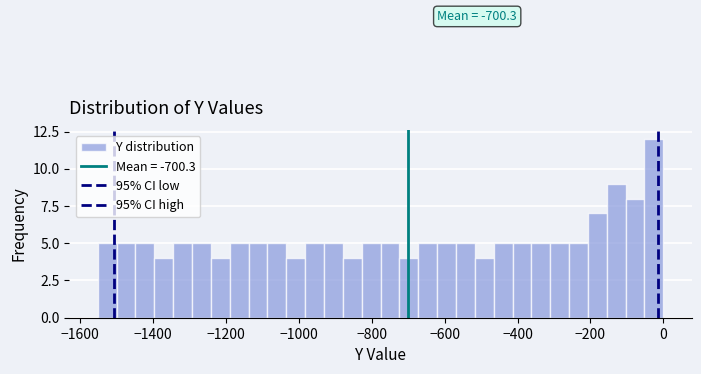

Read against the x-axis, roughly where is the centre of the tallest bar?

-20